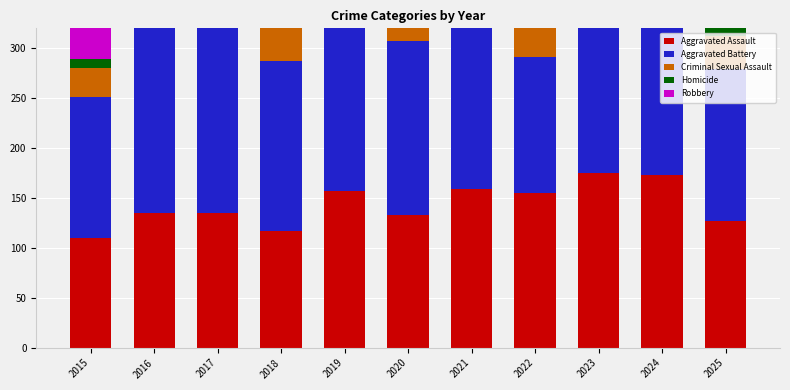

Rank the series at 2015 from highest to lowest value.

Robbery, Aggravated Battery, Aggravated Assault, Criminal Sexual Assault, Homicide